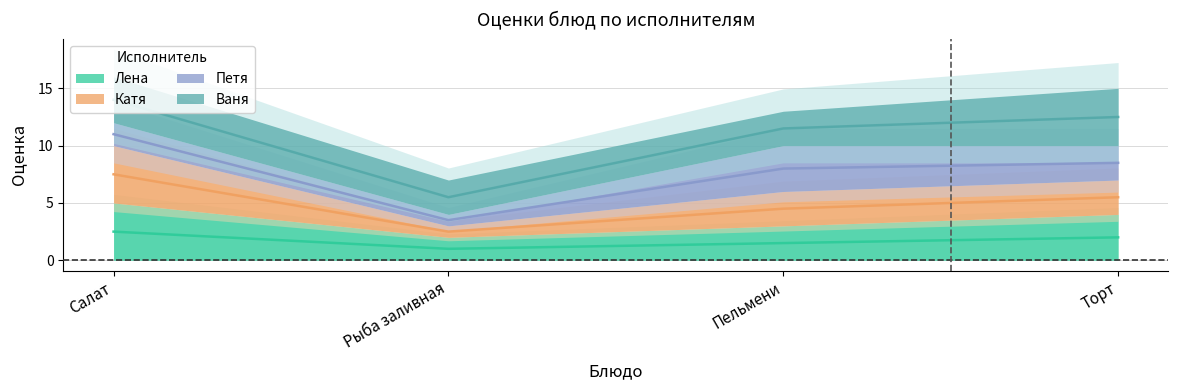

Is it true that Лена equals 2.5 at Пельмени?

False